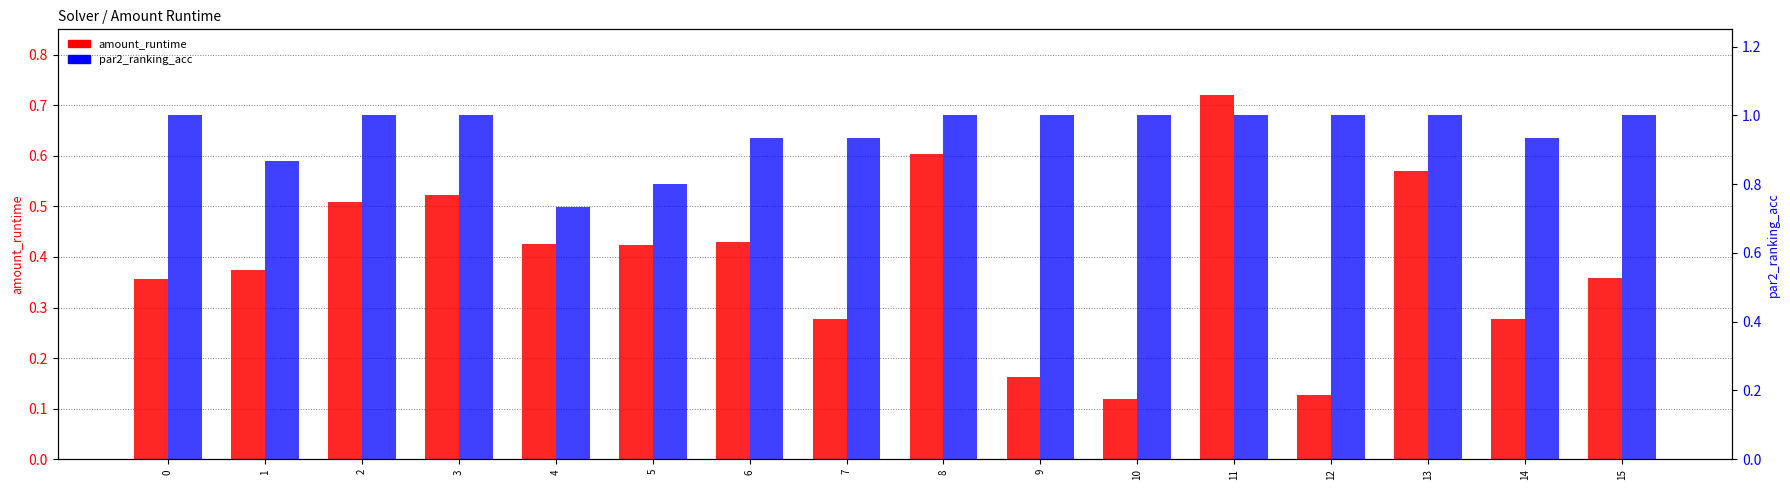

At which category is the sum across all series the highest?

11